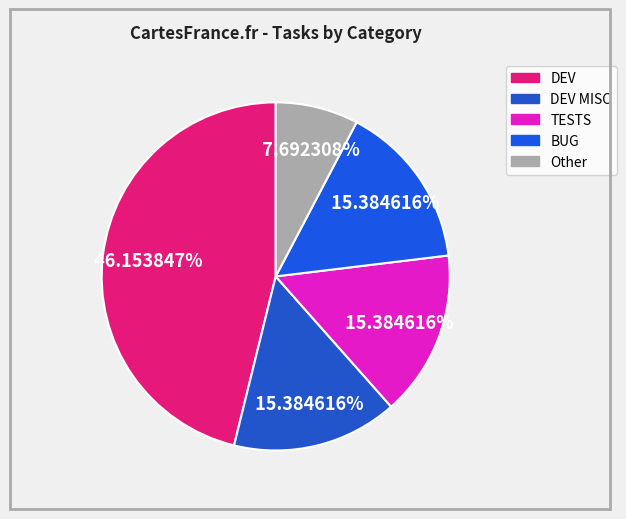

What is the total percentage of TESTS and DEV MISC?

30.8%